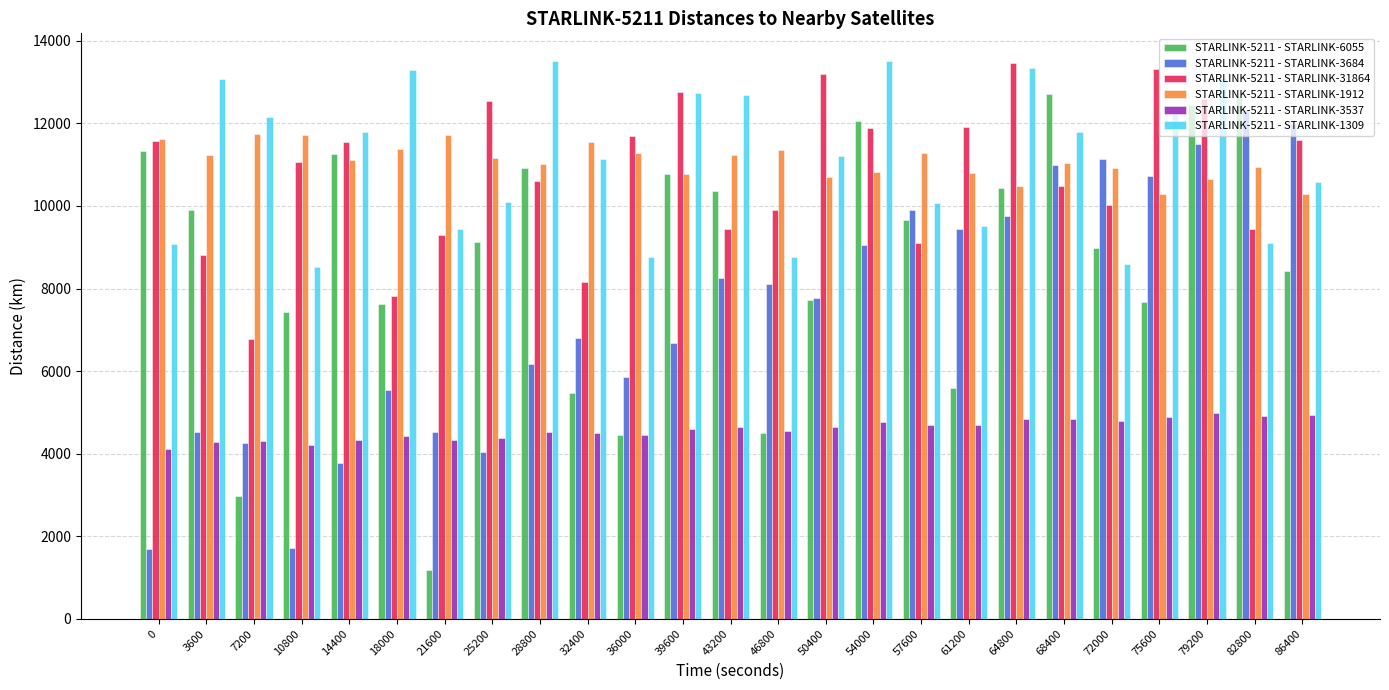

What is the maximum value for STARLINK-5211 - STARLINK-1912?

11743.4